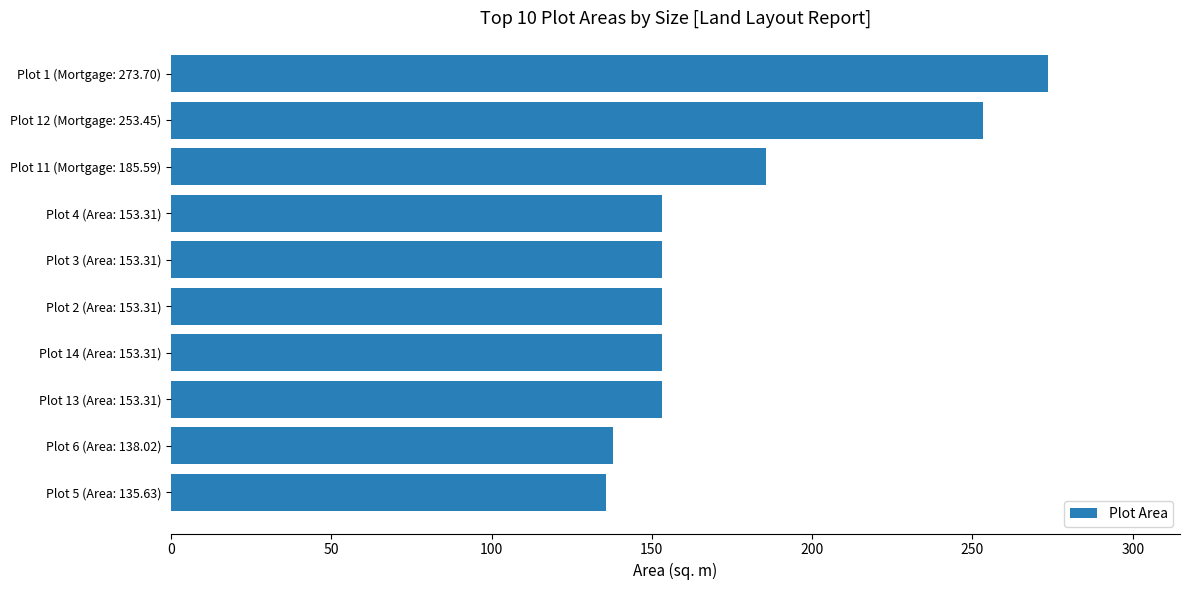

At which label is the value closest to 204?

Plot 11 (Mortgage: 185.59)